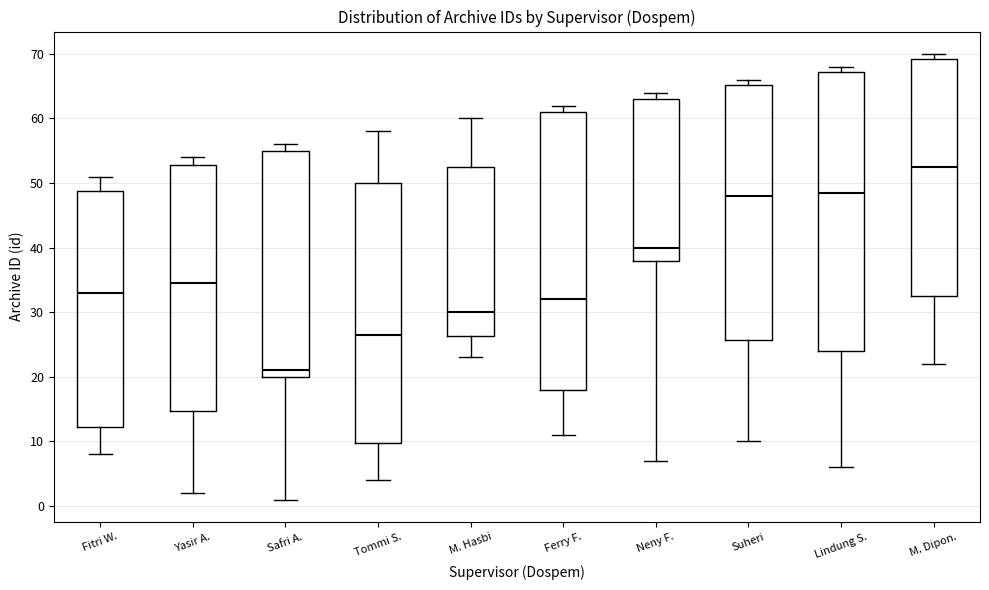

Reading left to right, read every box against the y-axis: the position of its median line, the range the box covers, and the ends of its whiskers. The values are not printed on the chart, so give them approximately, as read against the axis.

Fitri W.: median 33, box 12 to 49, whiskers 8 to 51
Yasir A.: median 35, box 15 to 53, whiskers 2 to 54
Safri A.: median 21, box 20 to 55, whiskers 1 to 56
Tommi S.: median 27, box 10 to 50, whiskers 4 to 58
M. Hasbi: median 30, box 26 to 53, whiskers 23 to 60
Ferry F.: median 32, box 18 to 61, whiskers 11 to 62
Neny F.: median 40, box 38 to 63, whiskers 7 to 64
Suheri: median 48, box 26 to 65, whiskers 10 to 66
Lindung S.: median 49, box 24 to 67, whiskers 6 to 68
M. Dipon.: median 53, box 33 to 69, whiskers 22 to 70